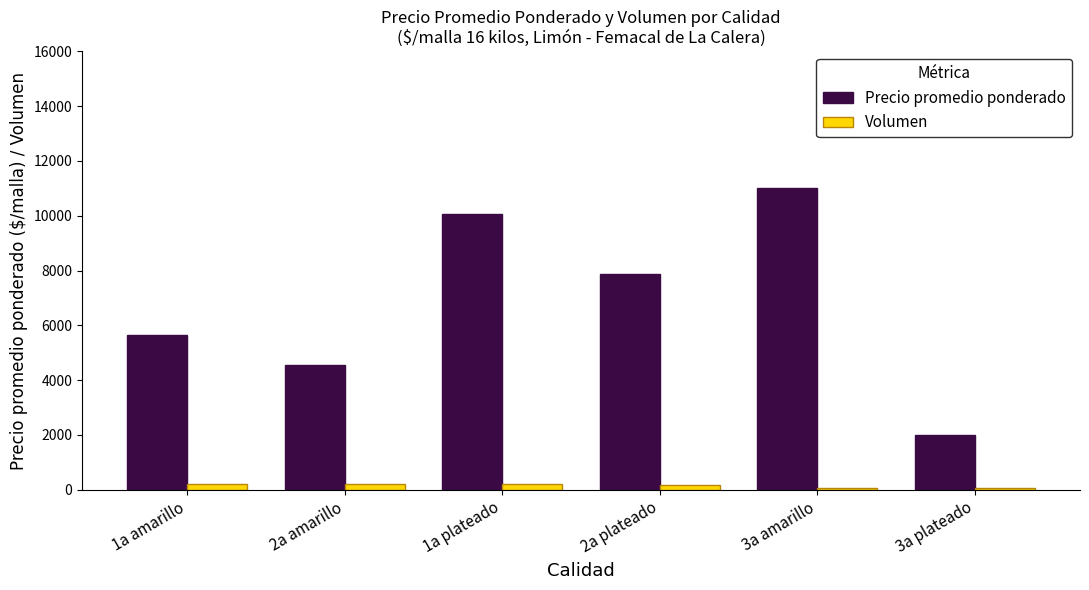

Are the bars horizontal?

No